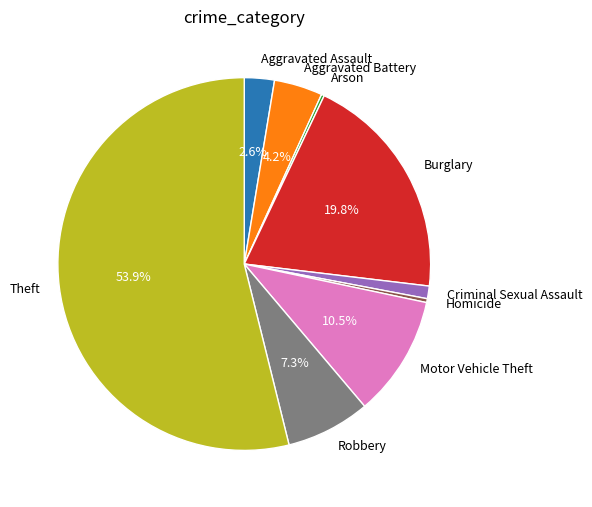

Between Aggravated Assault and Theft, which is larger?

Theft